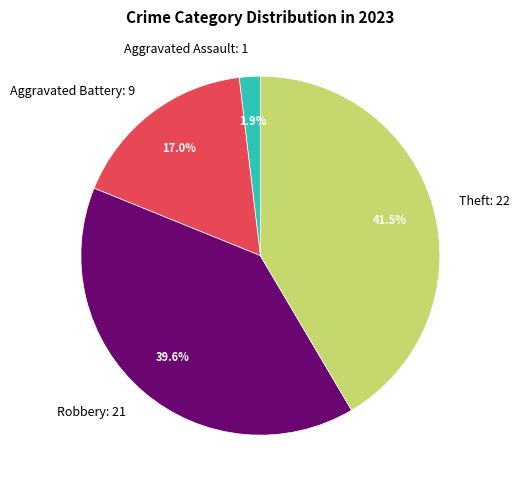

Does Theft: 22 represent more than half of the total?

No